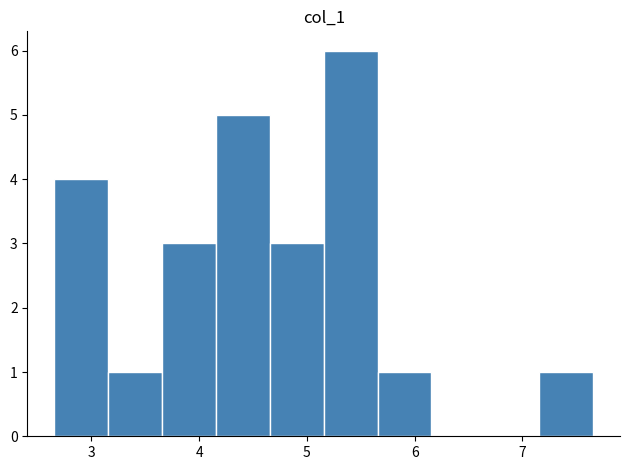

How tall is the bar that spans 3.7 to 4.2 on the x-axis? Neither the bar edges nor the heights are printed on the chart, so give them approximately, as read against the axes.

3